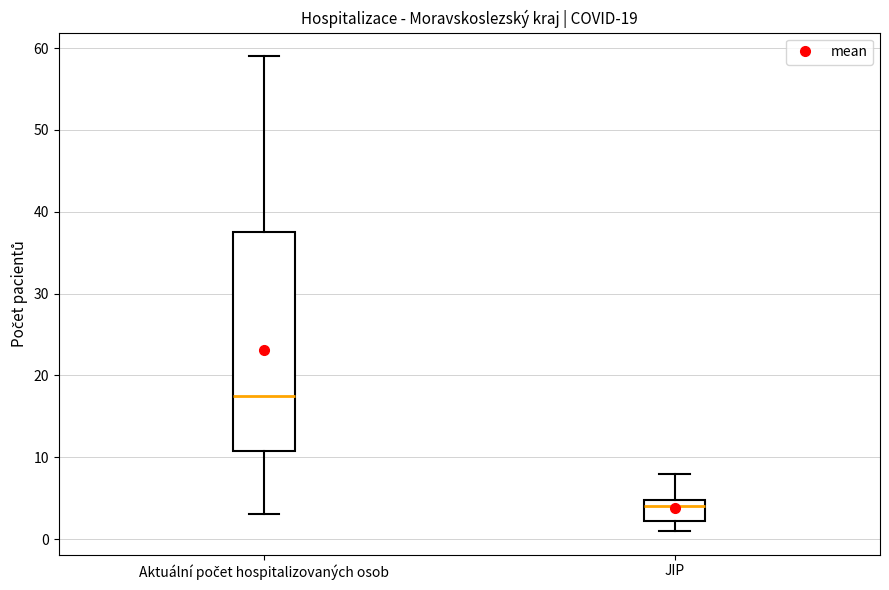

Comparing the boxes themselves (not the whiskers), which one is the tallest?

Aktuální počet hospitalizovaných osob